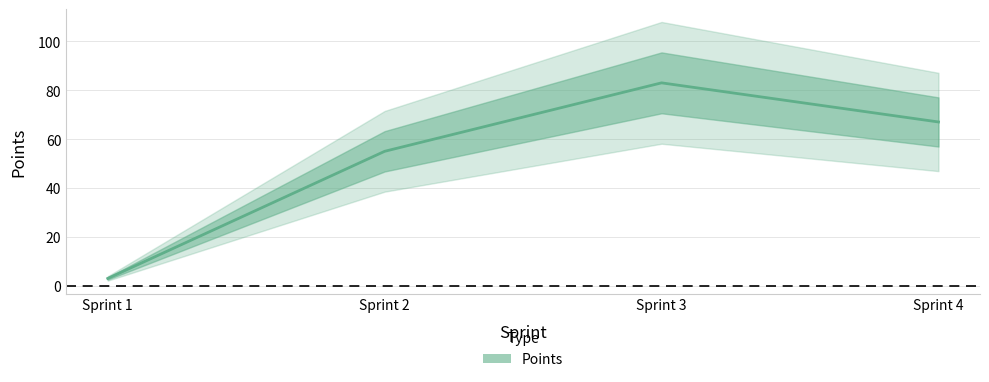

Between Sprint 4 and Sprint 3, which is larger?

Sprint 3